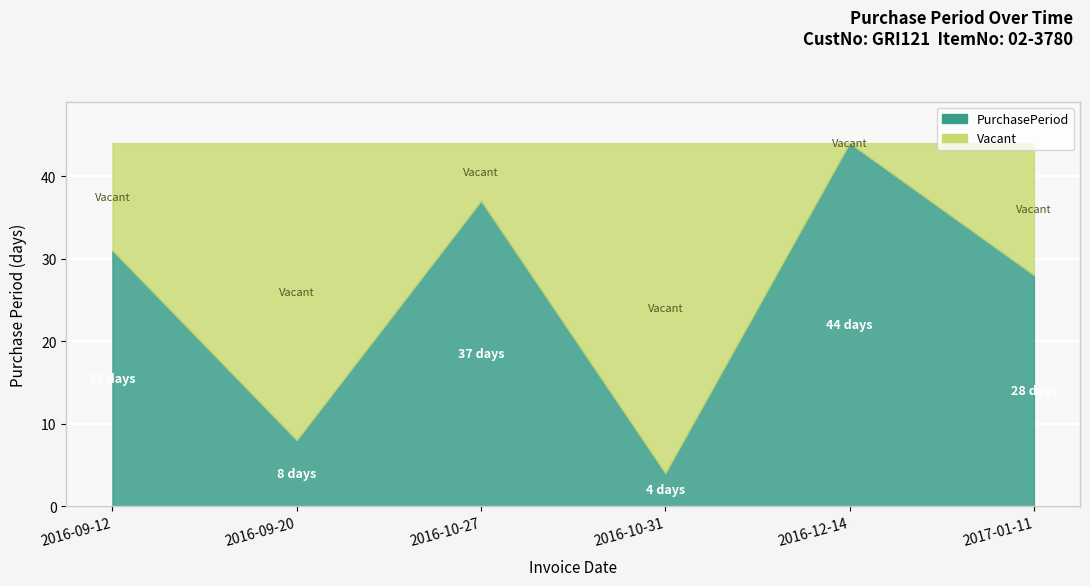

Which has a higher value, 2016-09-20 or 2016-09-12?

2016-09-12